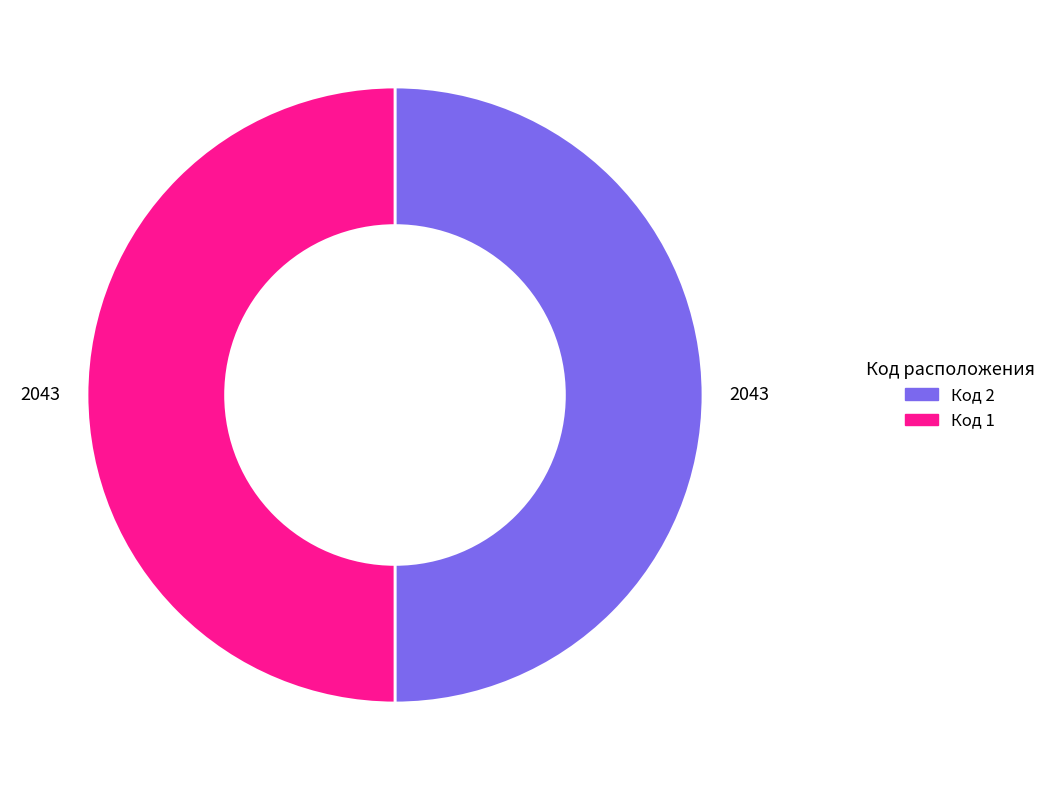

Count the number of slices in the pie.

2